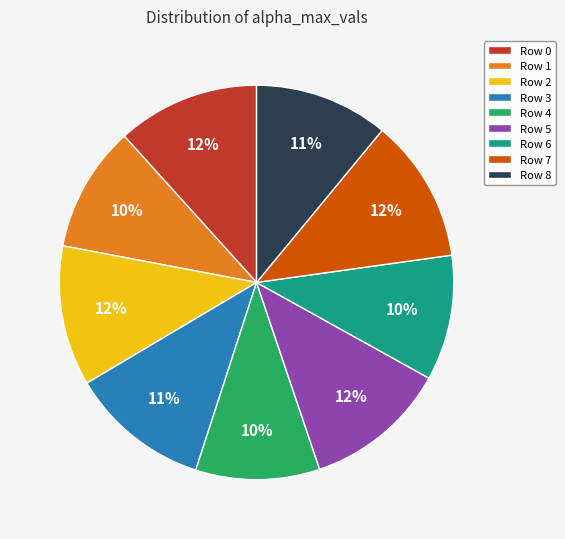

Count the number of slices in the pie.

9